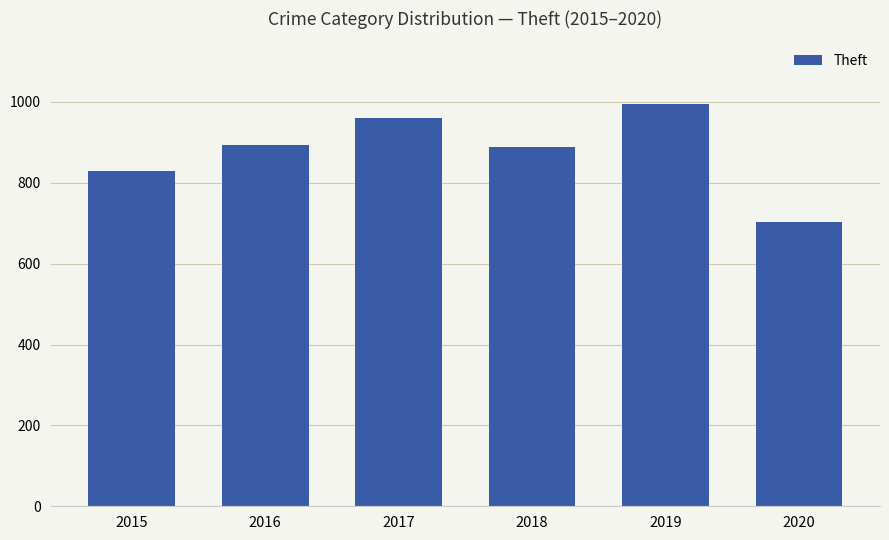

The chart shows a value of 829 at 2015. True or false?

True